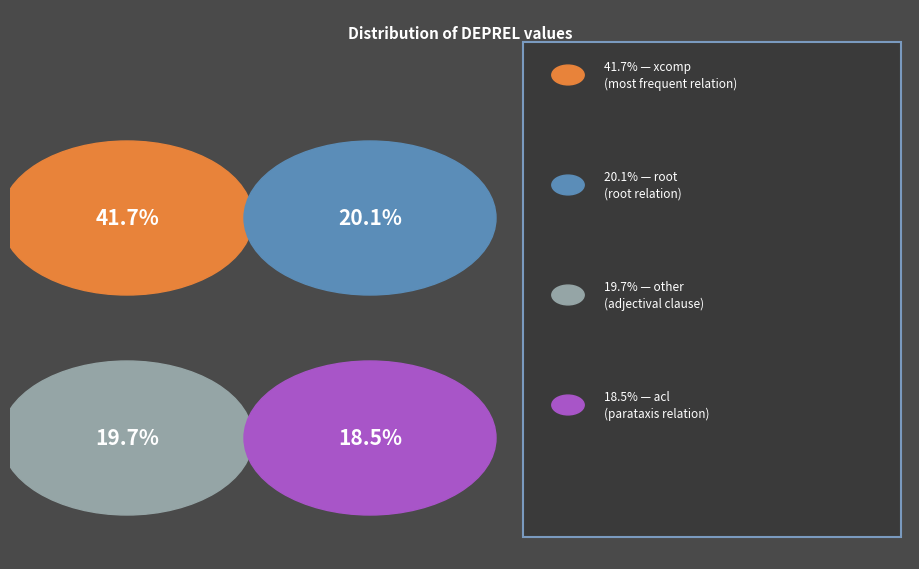

Does any single category account for the majority?

No